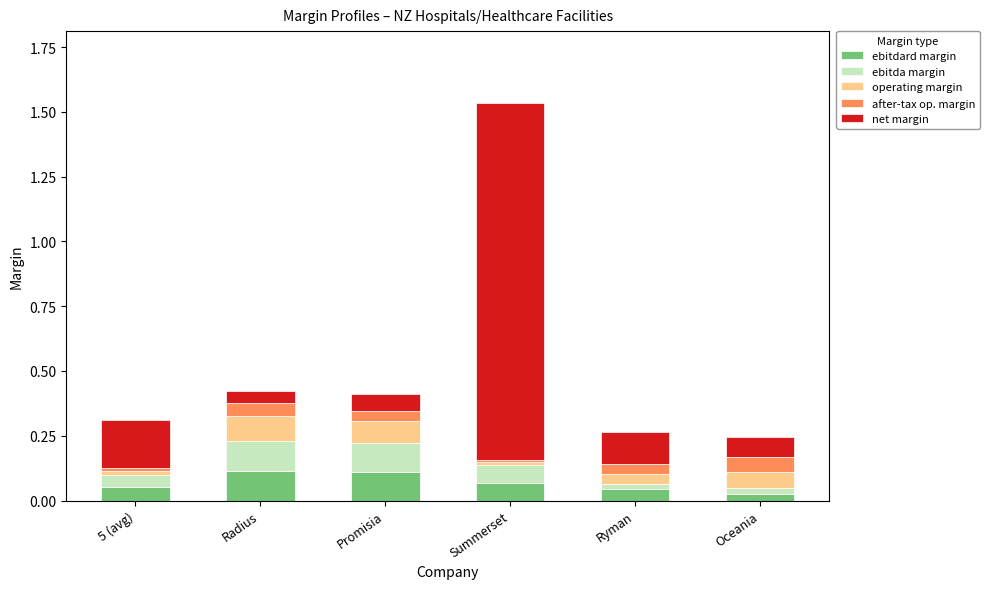

Does the chart contain any negative values?

No